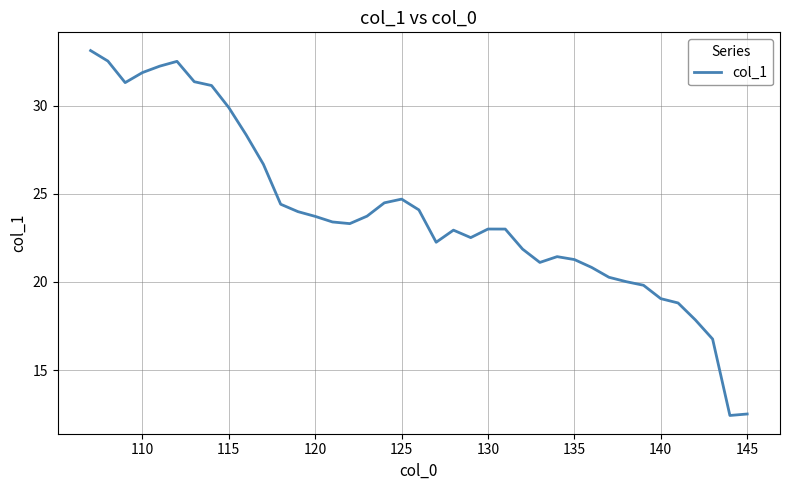

What is the difference between the maximum and minimum values?

20.7